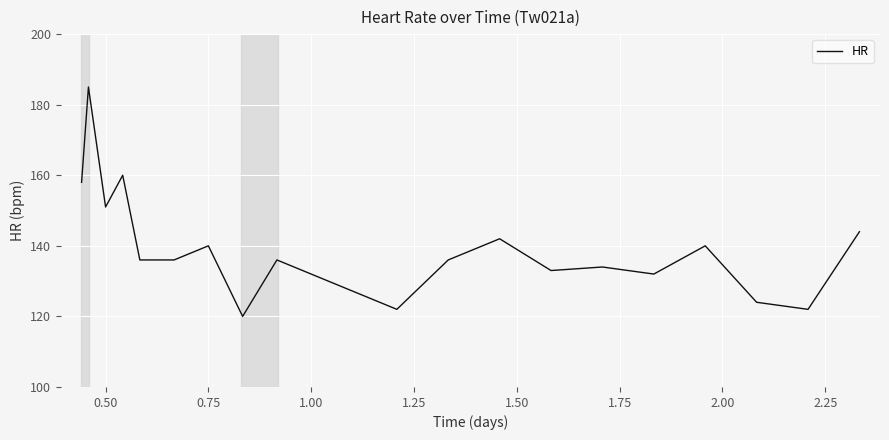

What is the greatest value displayed?

185